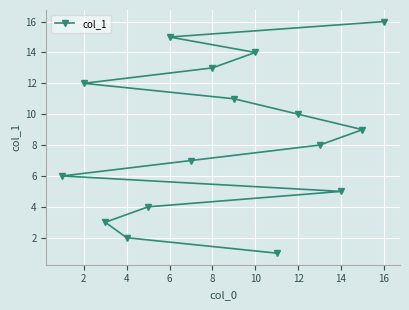

What is the ratio of the value at 10 to the value at 2?

1.2